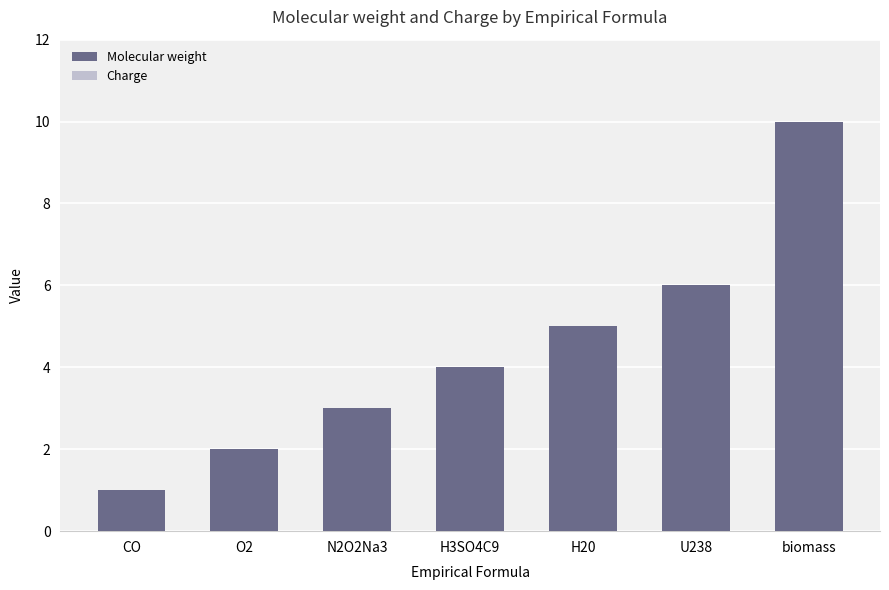

Which has a higher value, H20 or U238?

U238